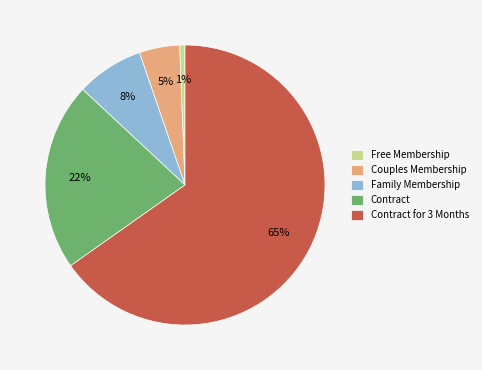

What is the ratio of the value at Couples Membership to the value at Family Membership?

0.6